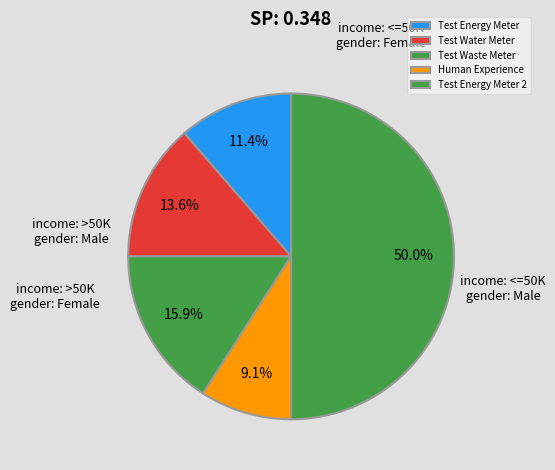

How much of the chart is everything except Test Waste Meter?

84.1%